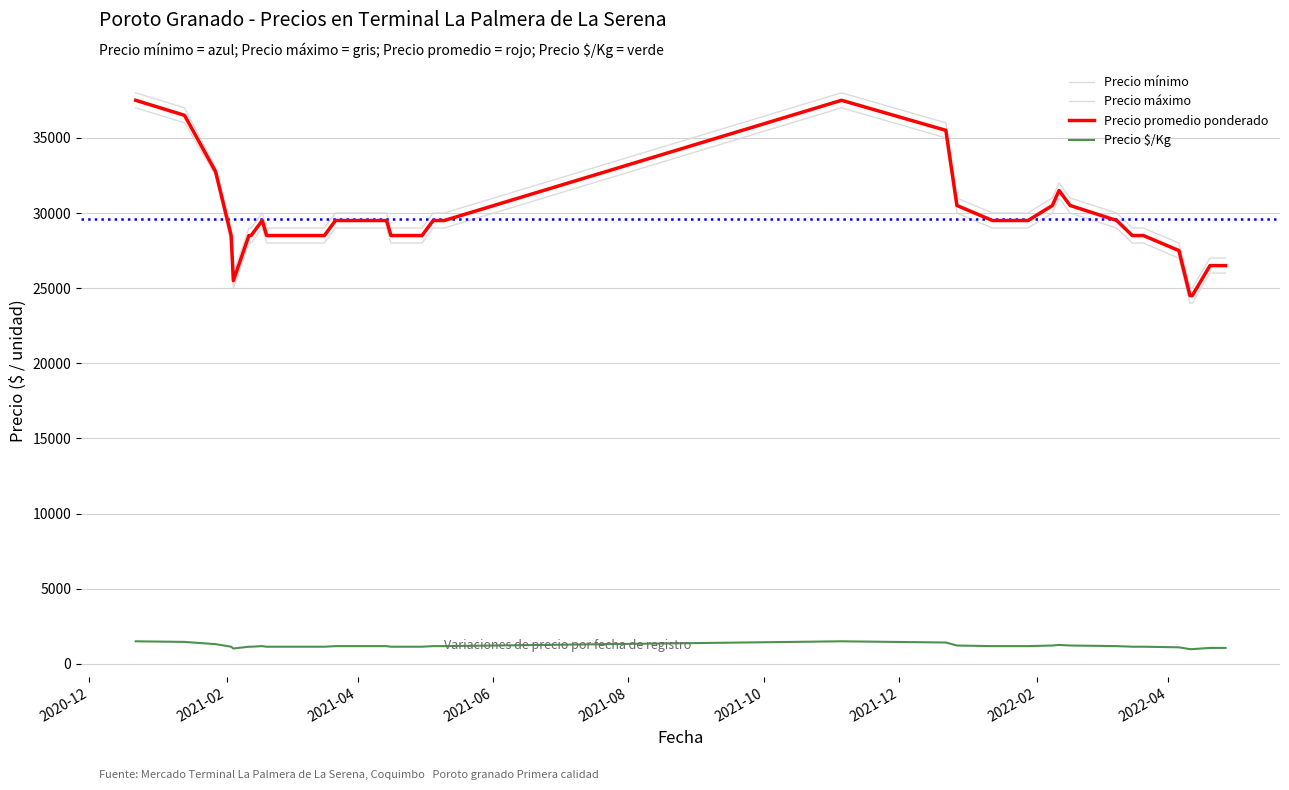

Which series has the largest total across all categories?

Precio máximo